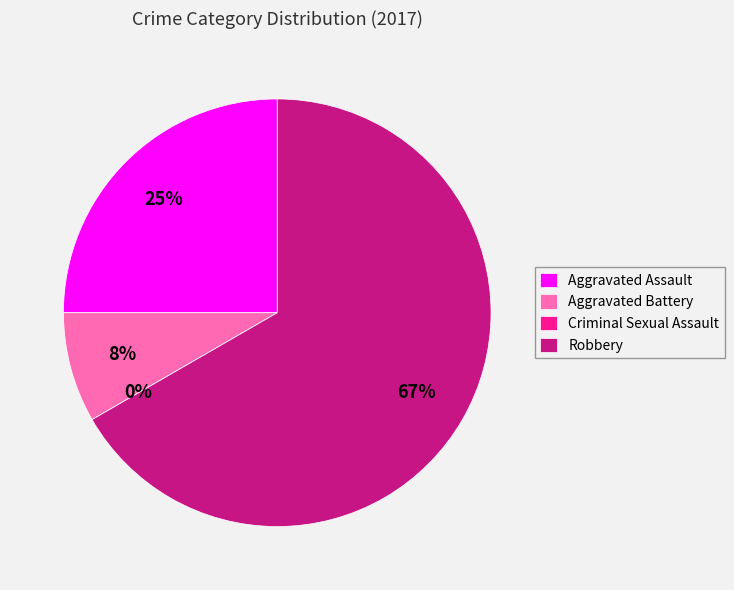

How many slices are in this pie chart?

4